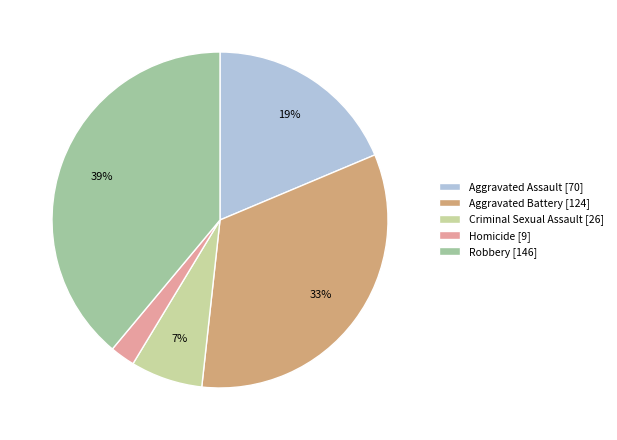

Which category has the biggest portion of the pie?

Robbery